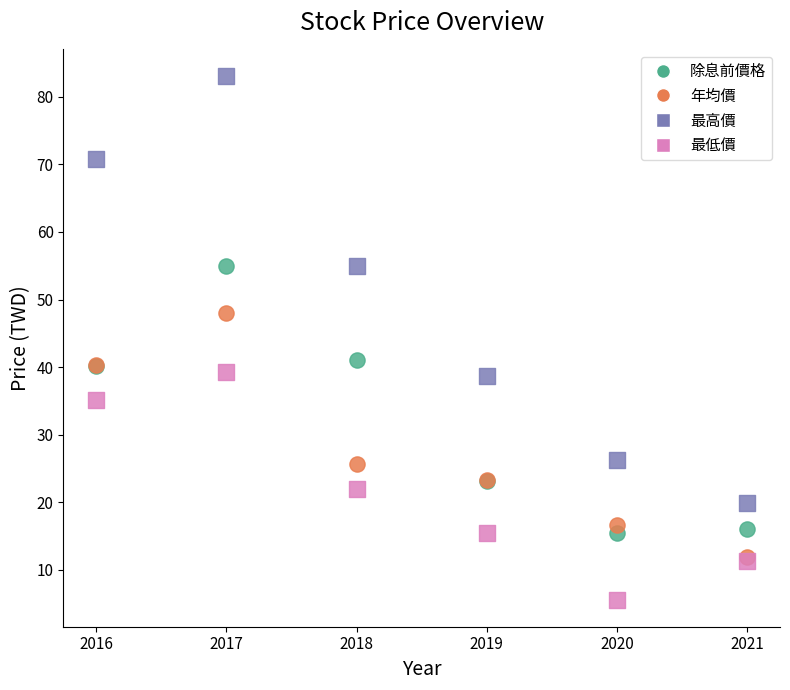

Across all series, what Y value is closest to 44?

41.1